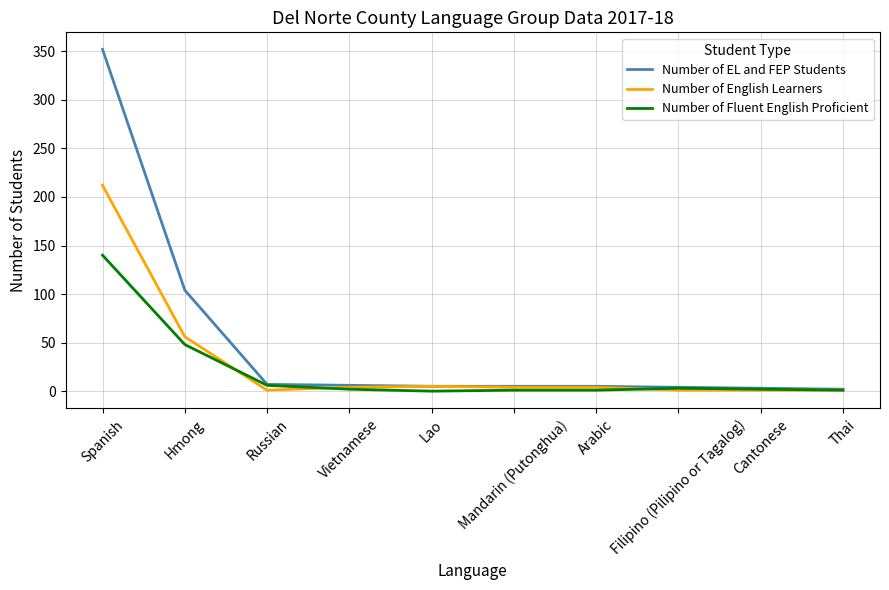

At how many categories does at least one series exceed 146?

1